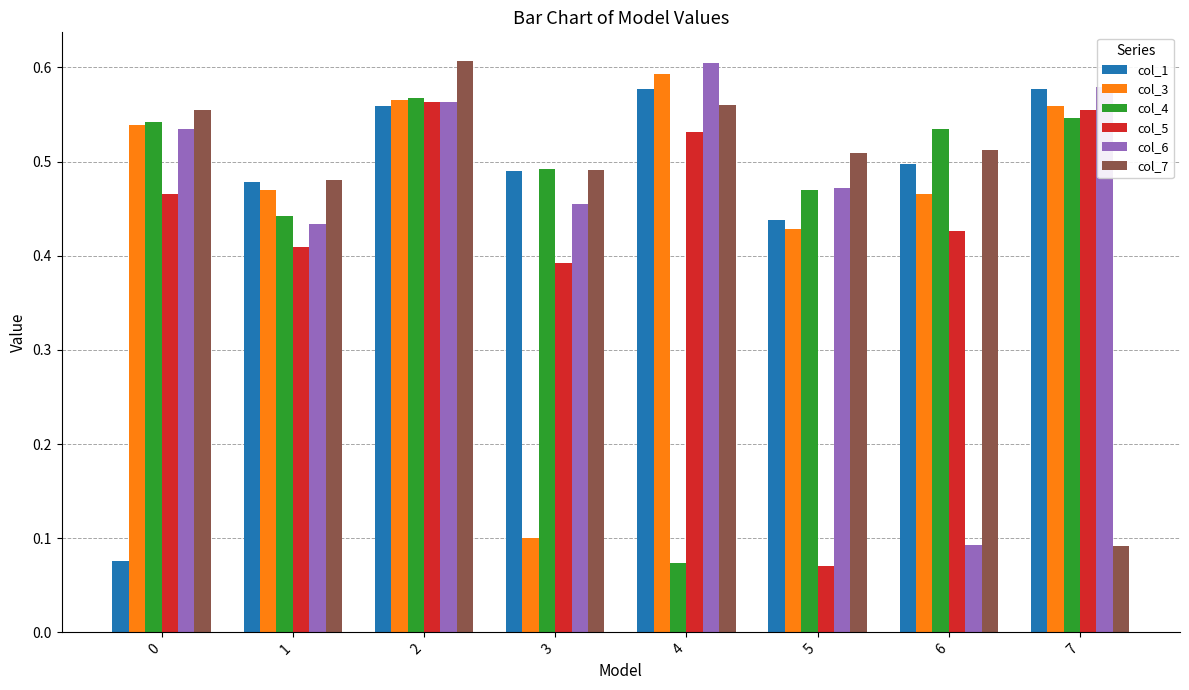

True or false: col_3 has a value of 0.5 at 0.

True